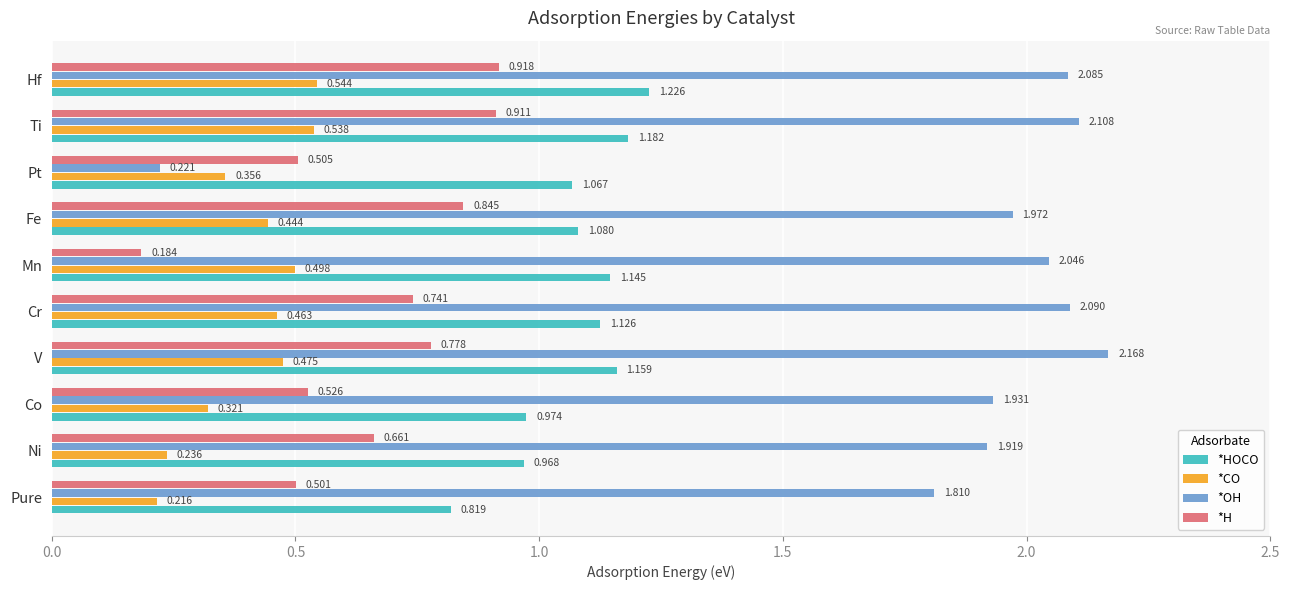

Is the value of *OH at Pure greater than the value of *CO at Pure?

Yes